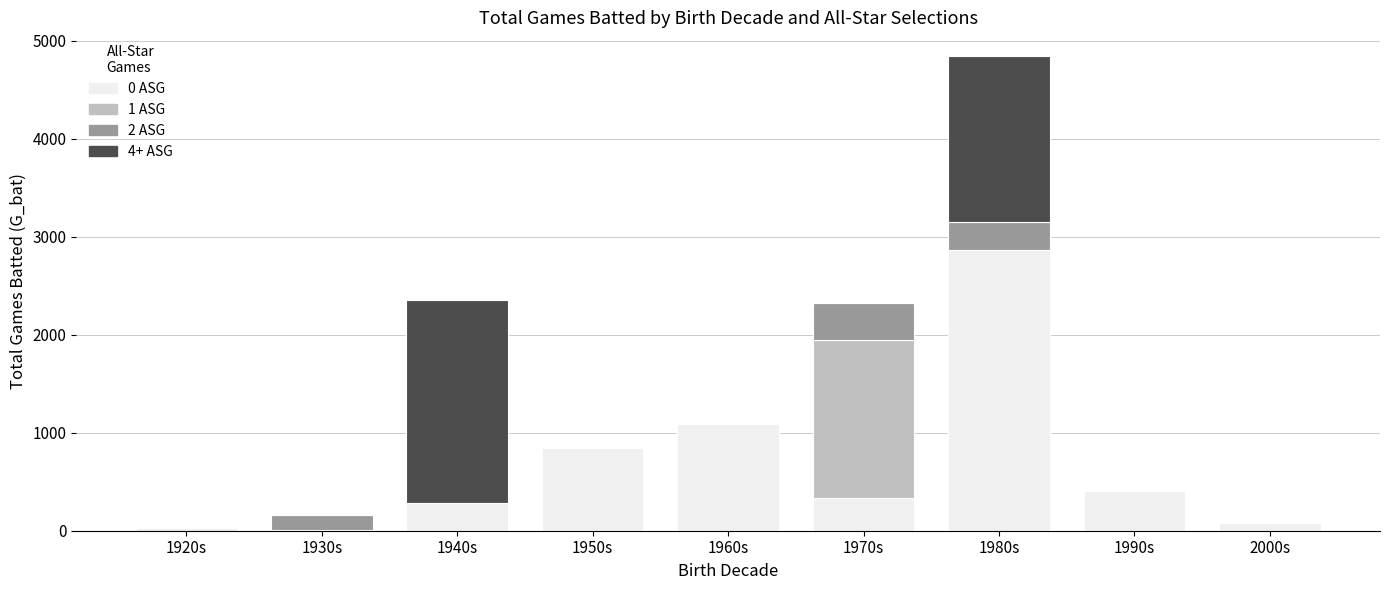

The 0 ASG series shows 1675 at 1960s. True or false?

False